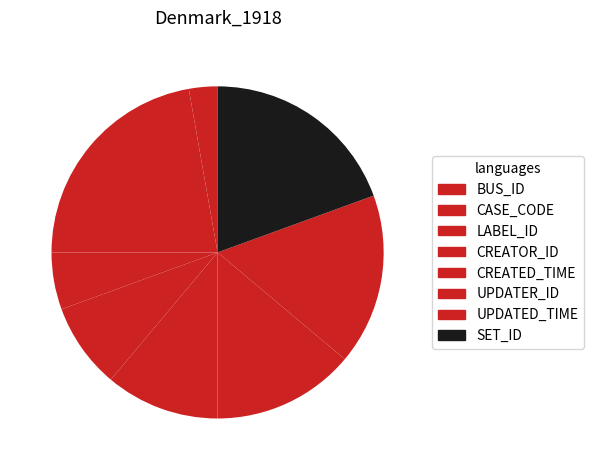

Approximately how many times larger is the value at UPDATED_TIME compared to CREATED_TIME?

1.5